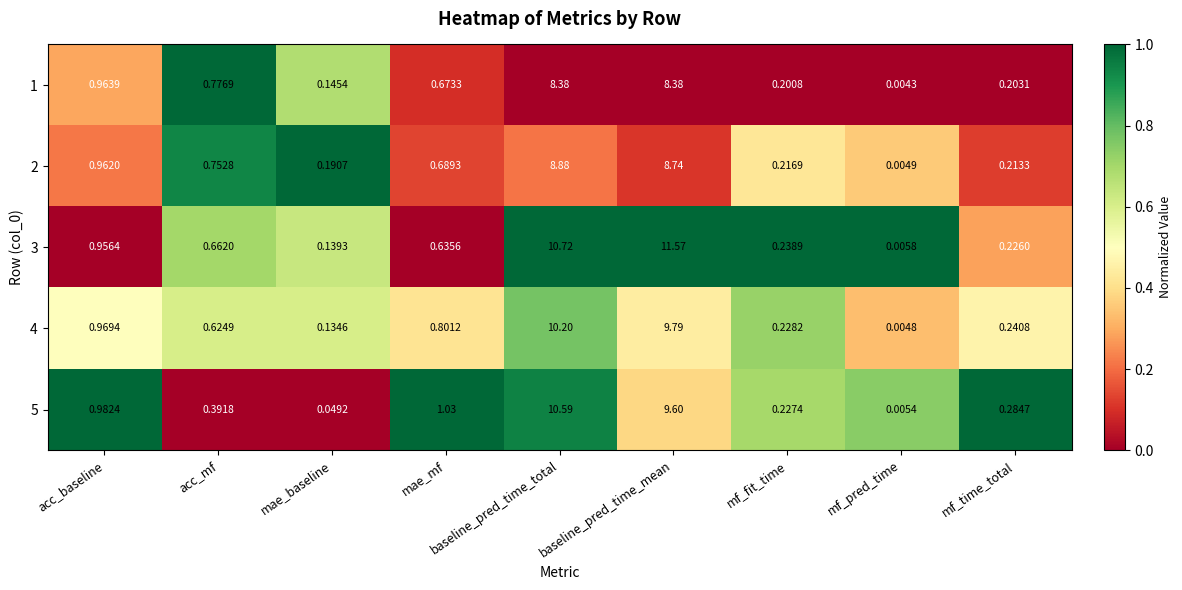

List the labels in order of 3 value, smallest first.

mf_pred_time, mae_baseline, mf_time_total, mf_fit_time, mae_mf, acc_mf, acc_baseline, baseline_pred_time_total, baseline_pred_time_mean